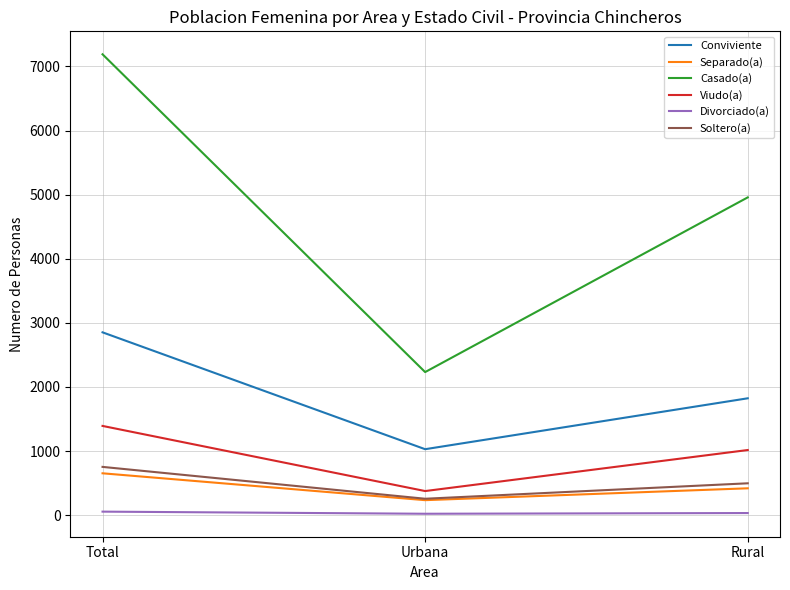

The Casado(a) series shows 2232 at Urbana. True or false?

True